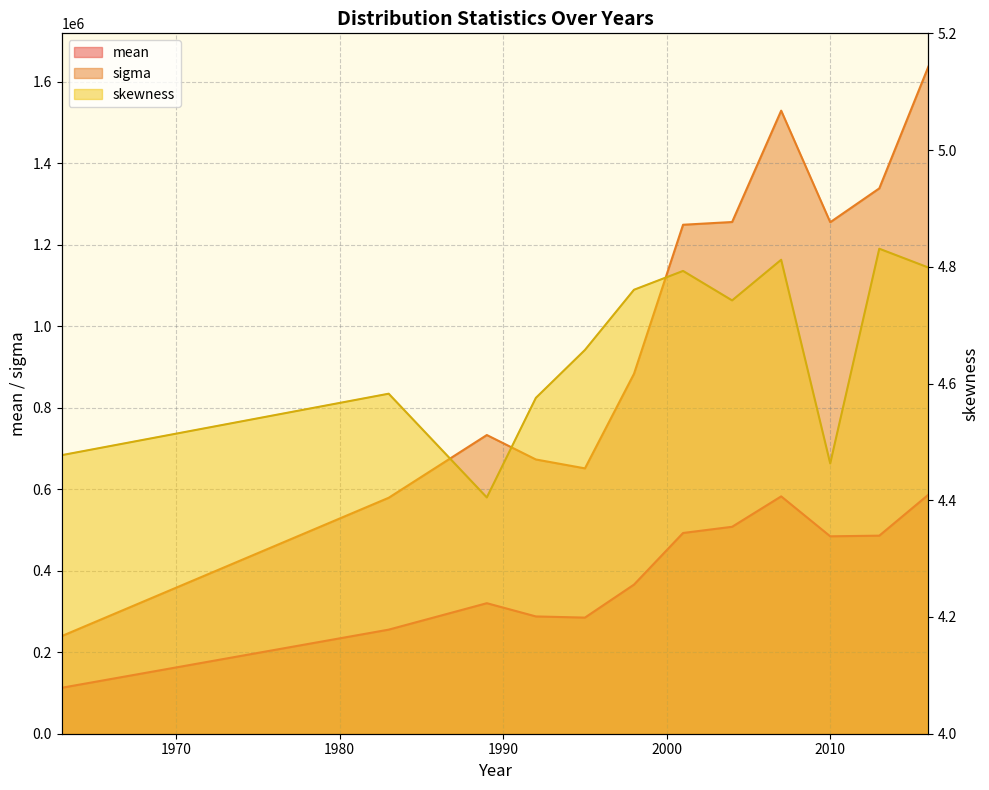

What is the difference between the maximum and minimum values in the sigma series?

1397210.9